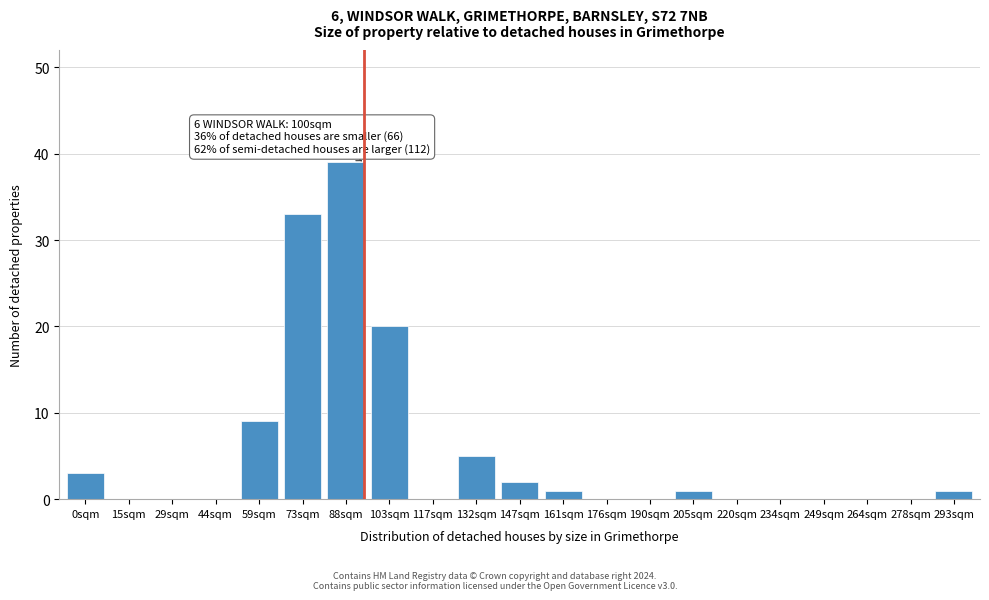

Reading right to left, extract all data points from this chart.

293sqm=1	278sqm=0	264sqm=0	249sqm=0	234sqm=0	220sqm=0	205sqm=1	190sqm=0	176sqm=0	161sqm=1	147sqm=2	132sqm=5	117sqm=0	103sqm=20	88sqm=39	73sqm=33	59sqm=9	44sqm=0	29sqm=0	15sqm=0	0sqm=3